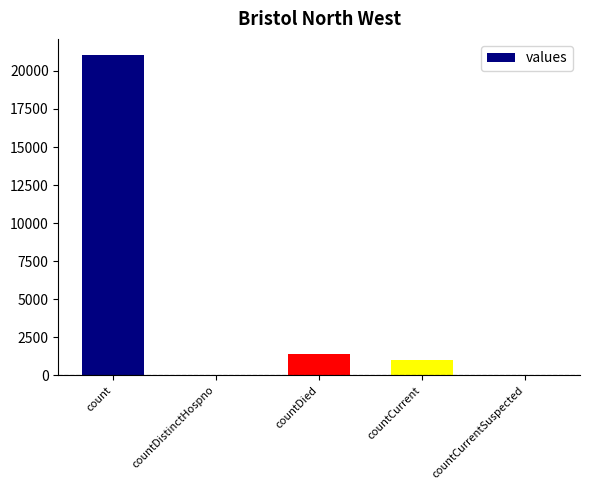

Approximately how many times larger is the value at countCurrent compared to countDied?

0.7